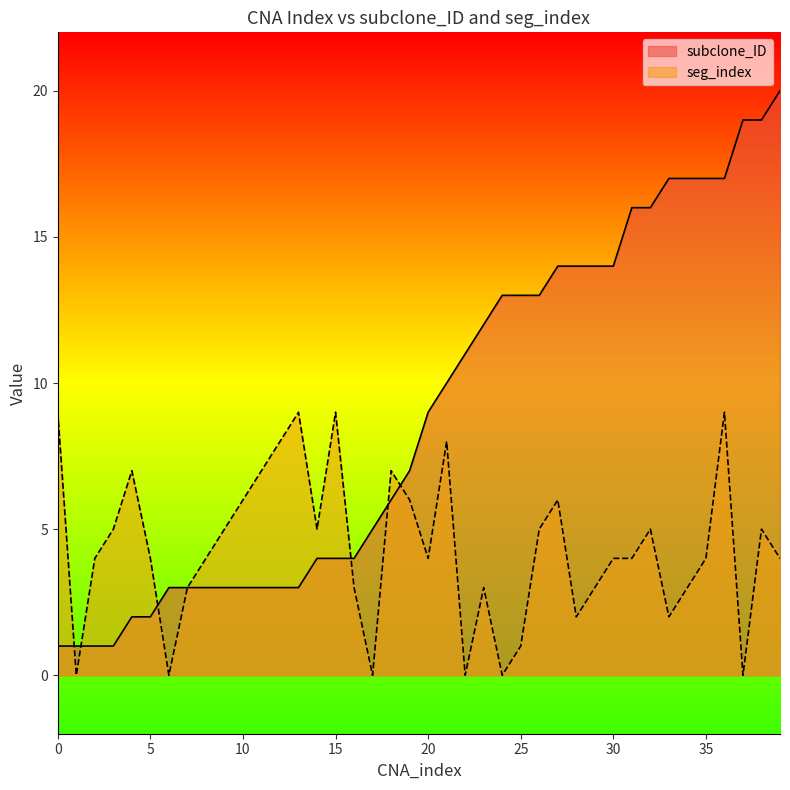

What is the difference between the maximum and second lowest values in the subclone_ID series?

19